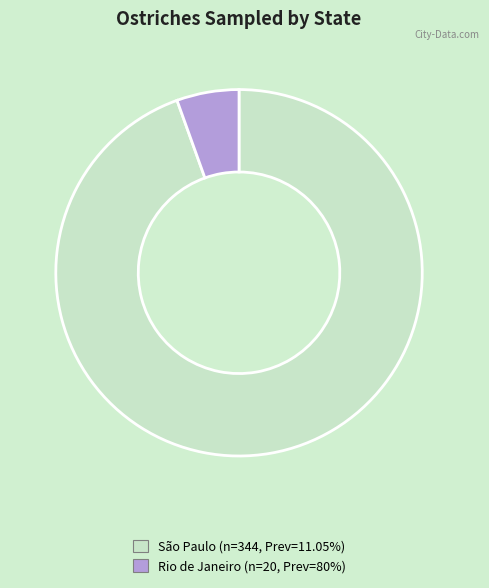

Does São Paulo (n=344, Prev=11.05%) represent more than half of the total?

Yes